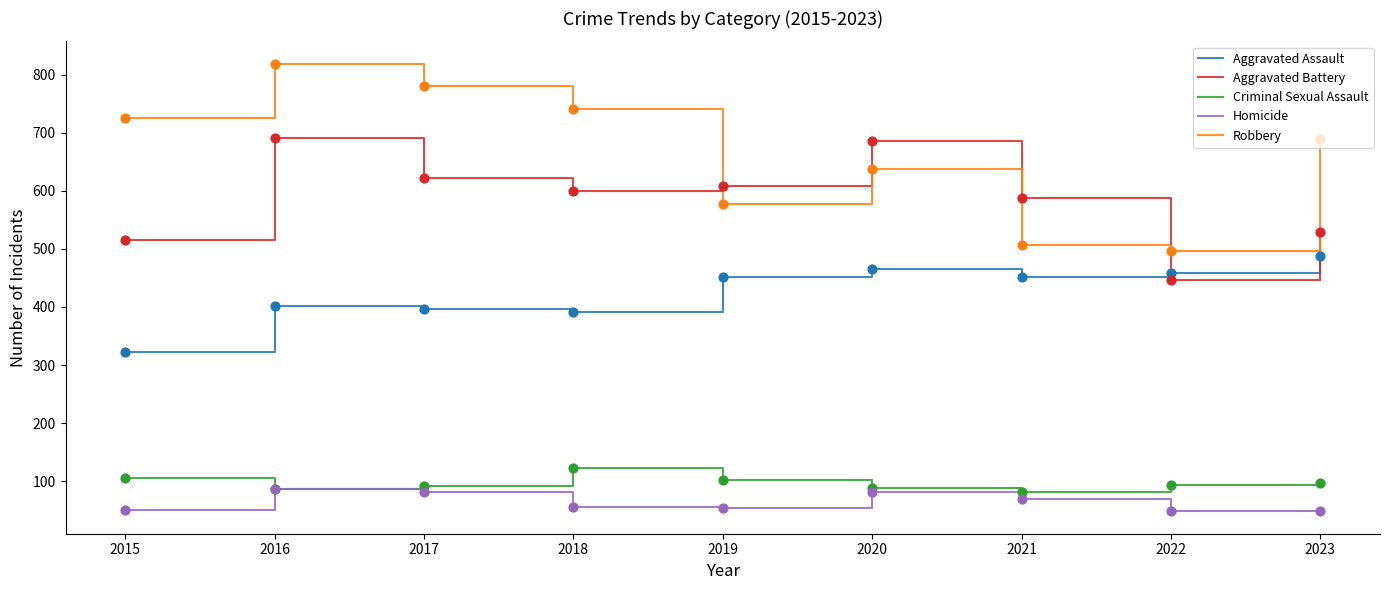

What are all the series names shown in the legend?

Aggravated Assault, Aggravated Battery, Criminal Sexual Assault, Homicide, Robbery